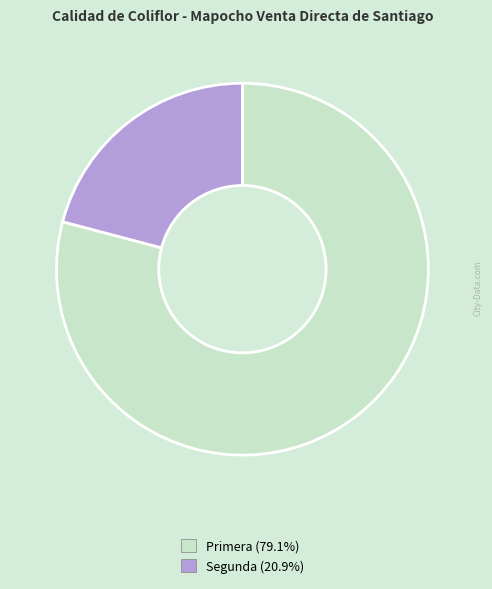

Combined, do Segunda and Primera account for over 50%?

Yes